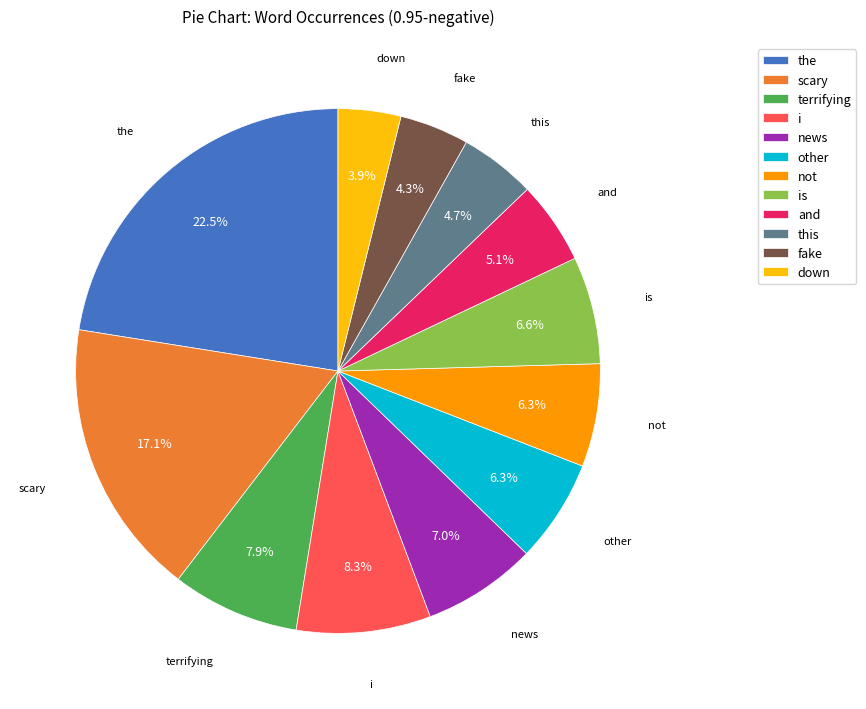

What percentage do the and this together represent?

27.2%